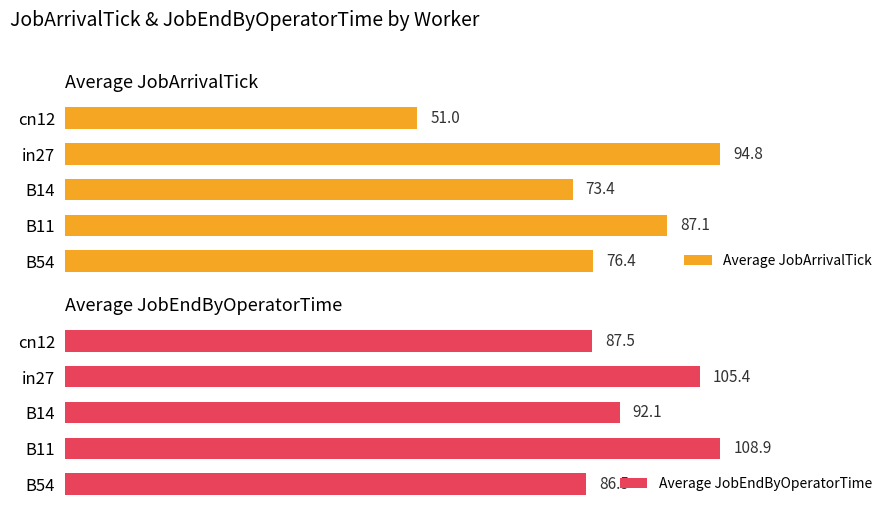

At which label does Average JobArrivalTick reach its minimum?

cn12